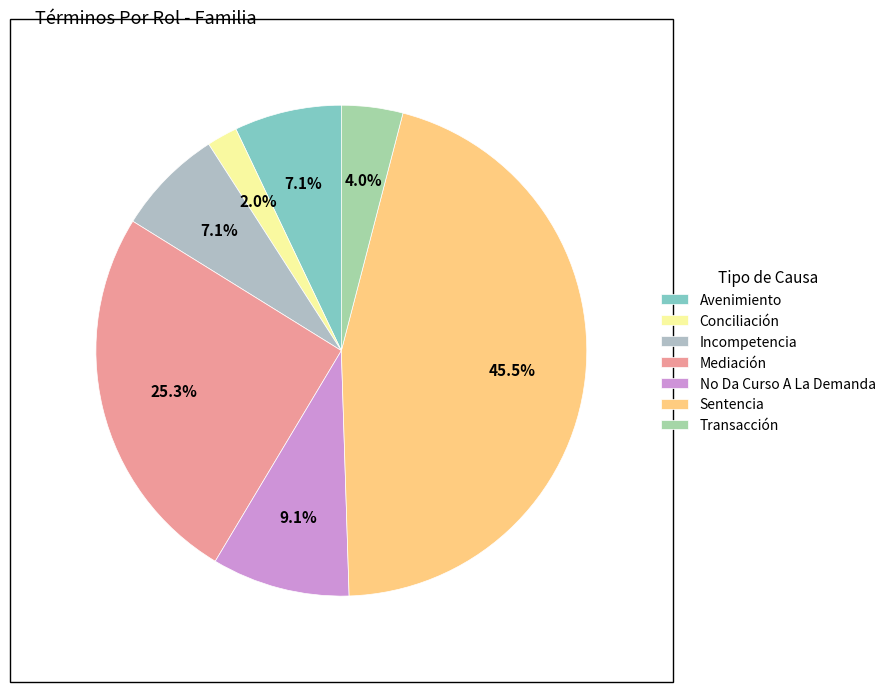

To the nearest percent, what is the combined percentage of No Da Curso A La Demanda and Avenimiento?

16%